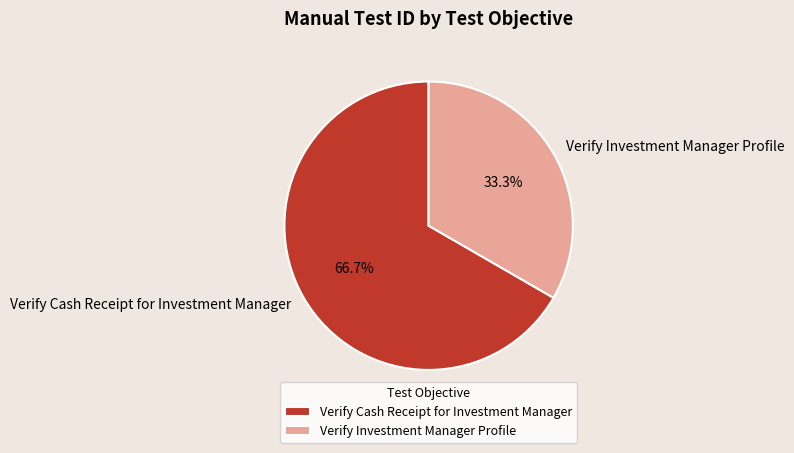

Between Verify Cash Receipt for Investment Manager and Verify Investment Manager Profile, which is larger?

Verify Cash Receipt for Investment Manager